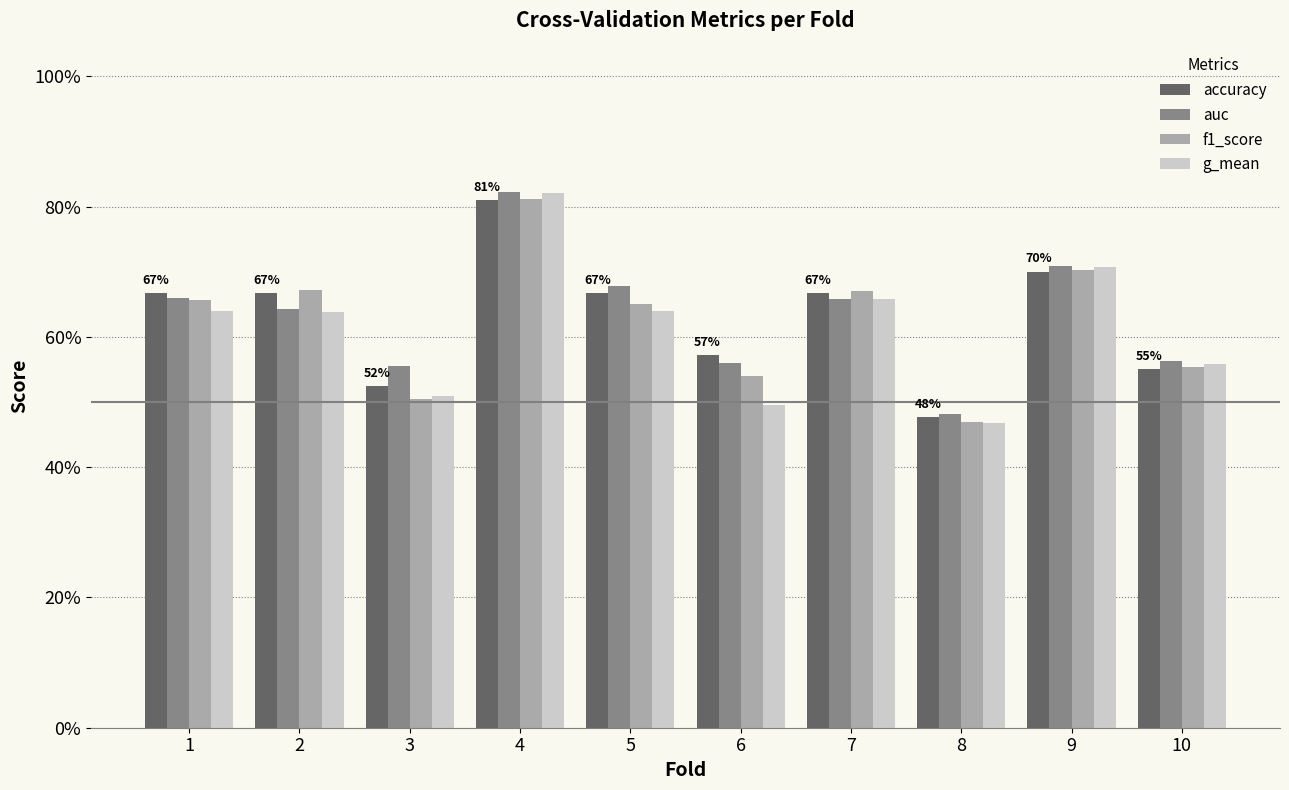

What is the difference between the second highest and second lowest values in the auc series?

0.2